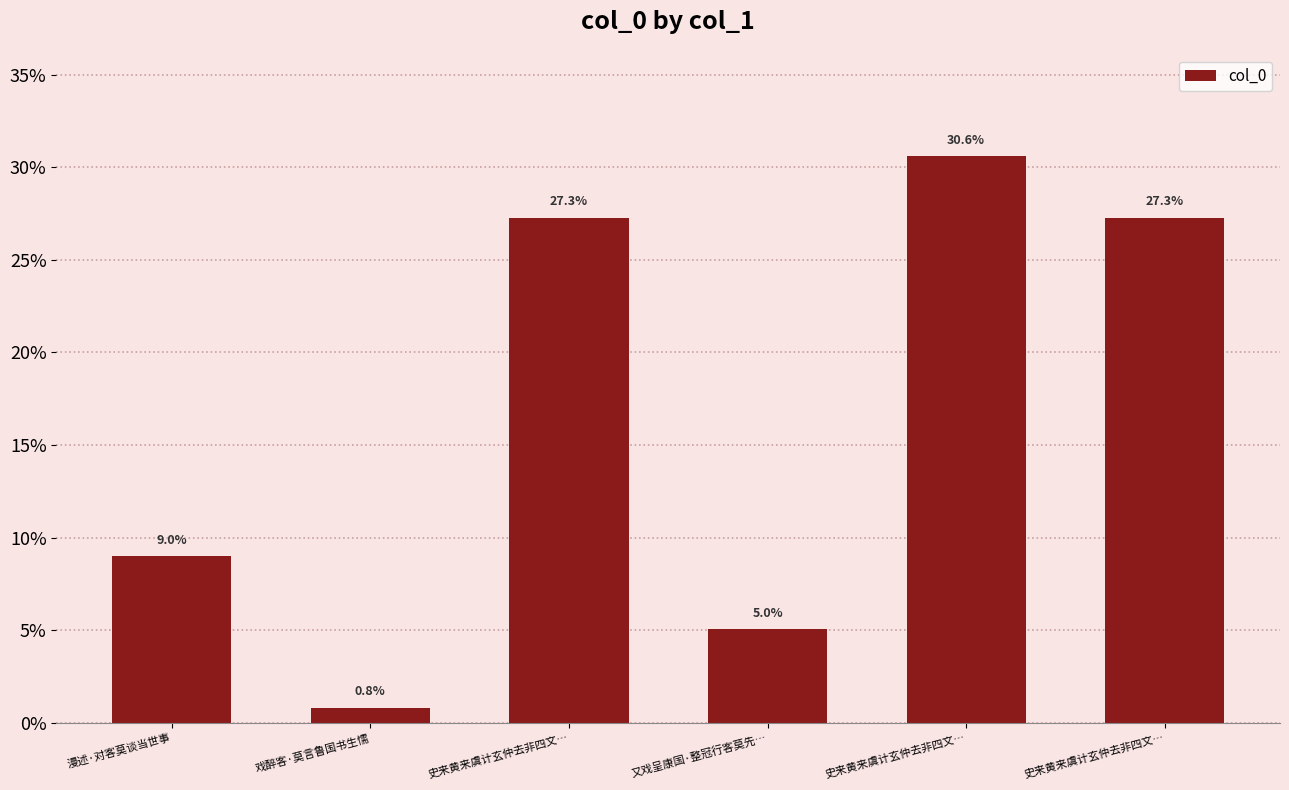

What is the difference between the maximum and second lowest values?

25.6